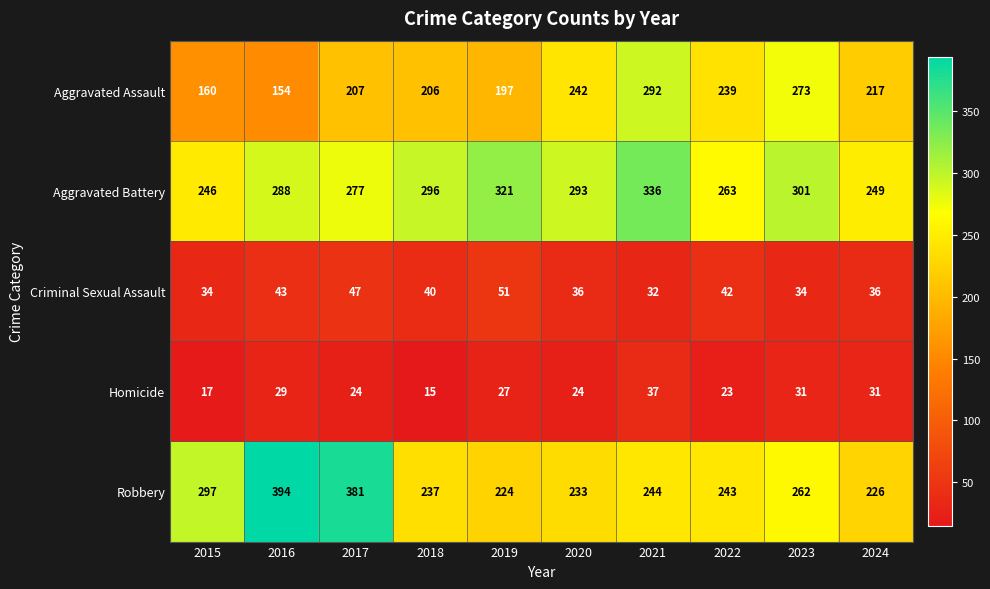

How many distinct data groups are displayed?

5